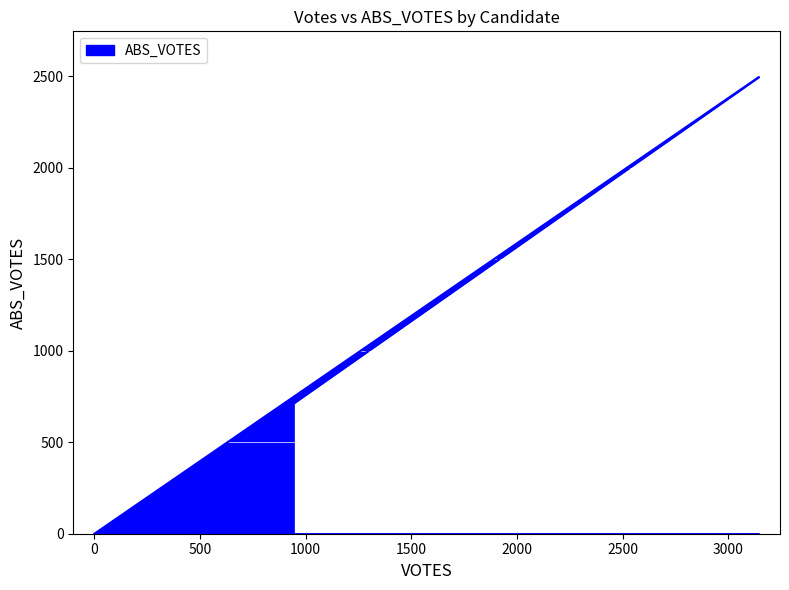

Reading right to left, transcribe all the data shown in this chart.

0	2497	713